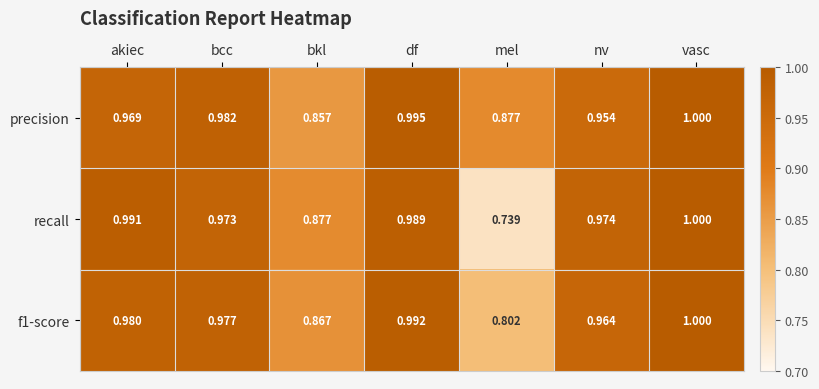

At which category is the sum across all series the highest?

vasc